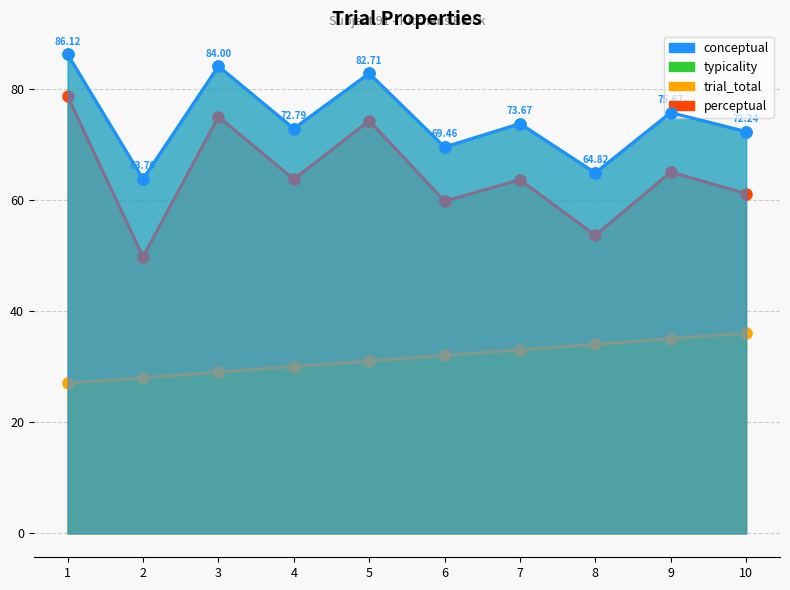

What is the difference between the second highest and second lowest values in the typicality series?

19.2